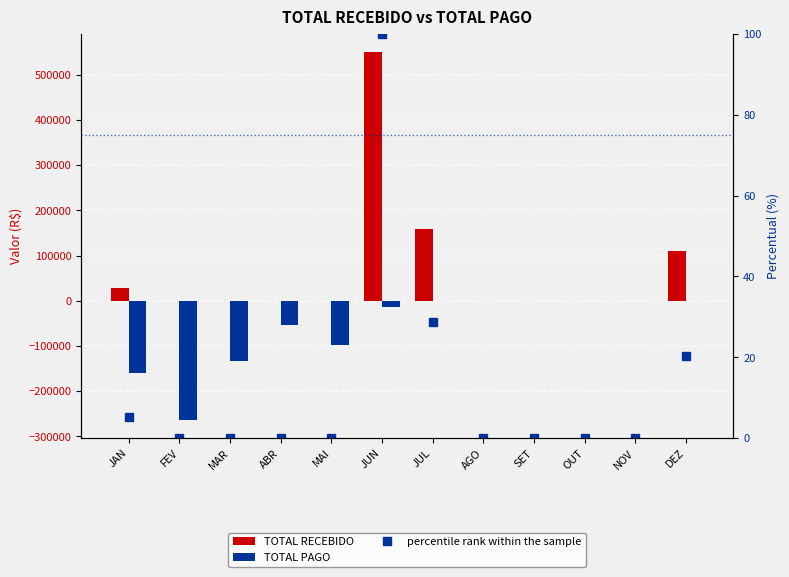

Which series changed the most between MAI and AGO?

TOTAL PAGO